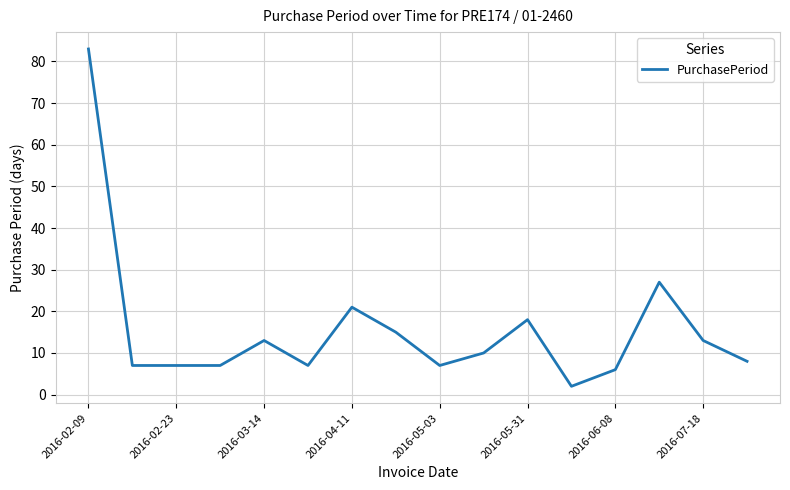

How many categories are shown in the chart?

16